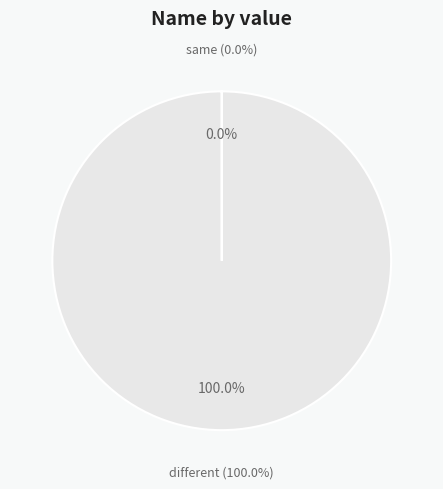

Count the number of slices in the pie.

2